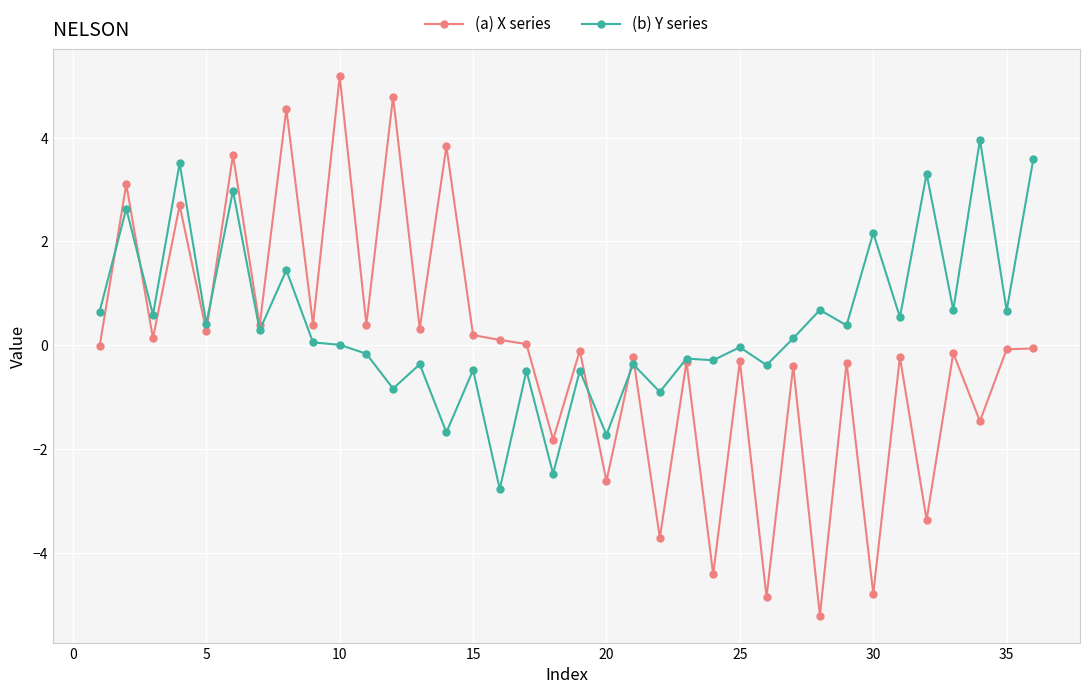

True or false: (a) X series has more than 2 interior local peaks.

True